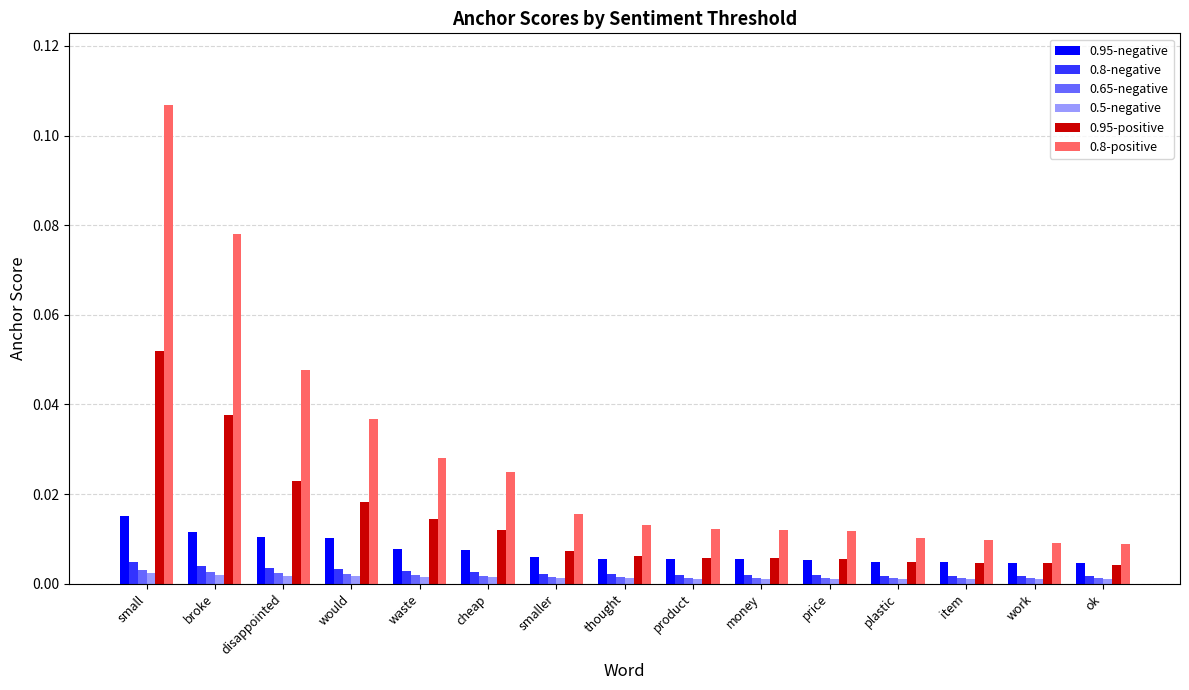

Count the number of categories in the chart.

15